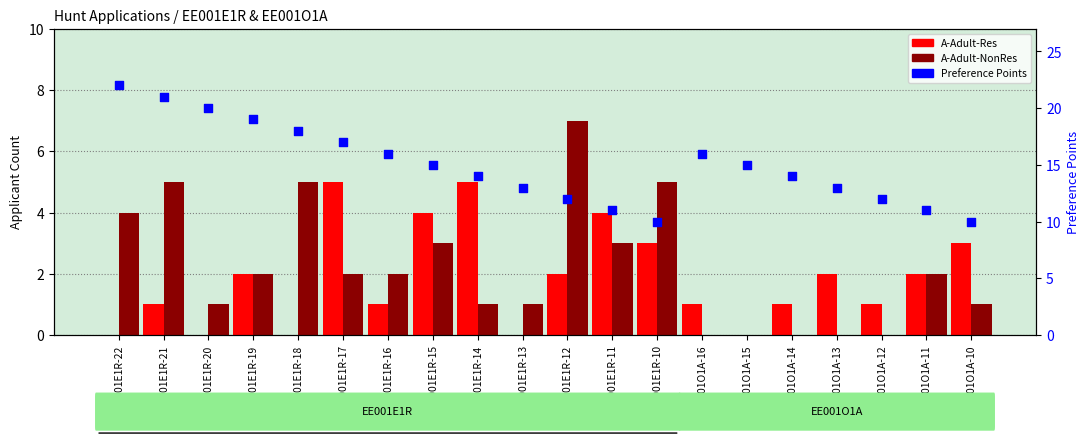

Which series has the largest total across all categories?

Preference Points